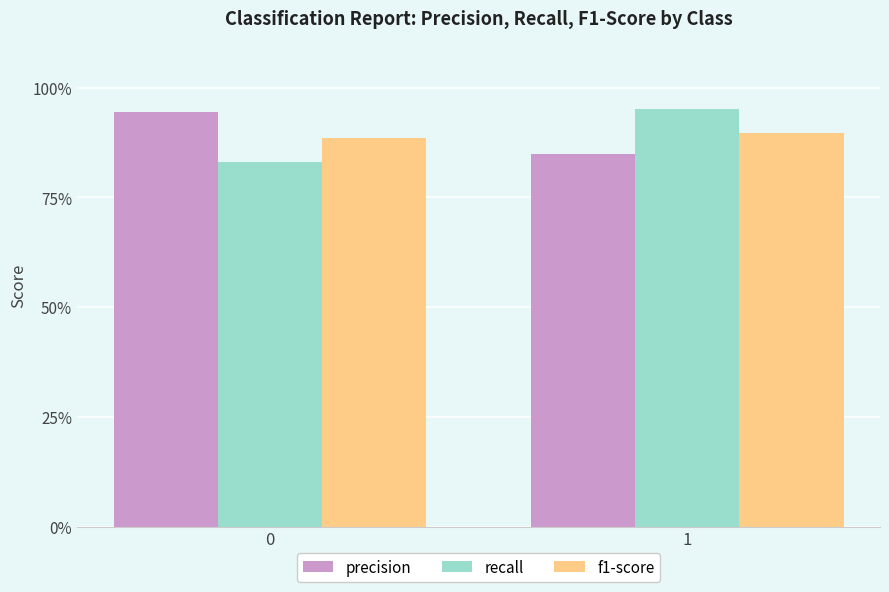

What are all the series names shown in the legend?

precision, recall, f1-score